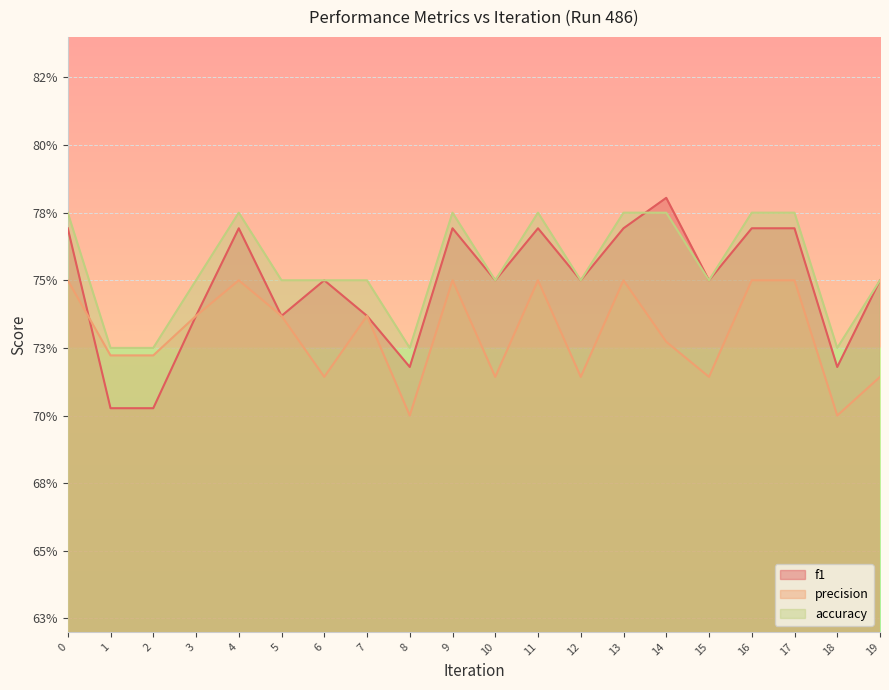

In accuracy, how many points are lower than both neighbors (excluding endpoints)?

5